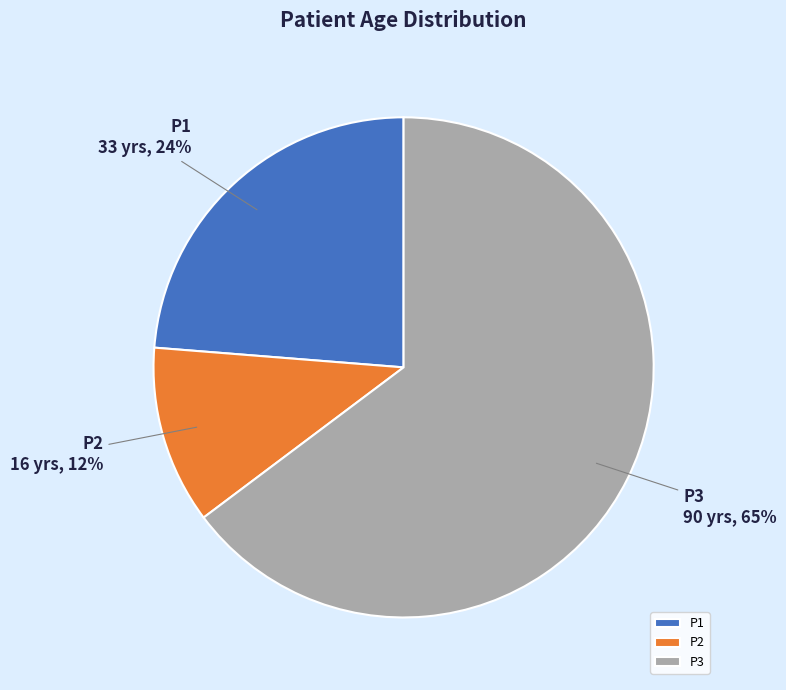

To the nearest percent, what is the combined percentage of P3 and P1?

88%